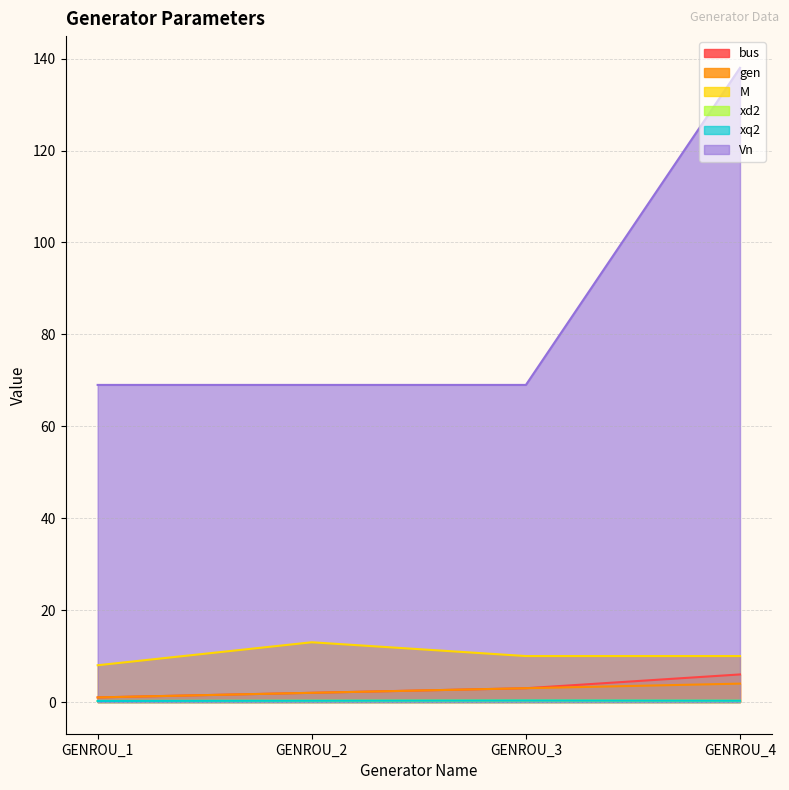

Where is the first local maximum for M?

GENROU_2